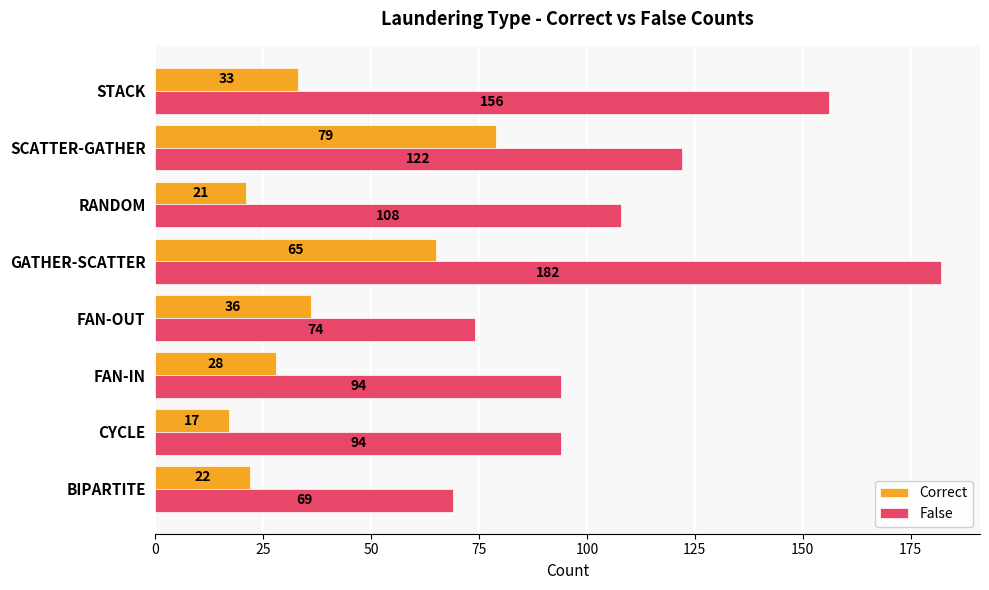

At how many categories does at least one series exceed 52?

8